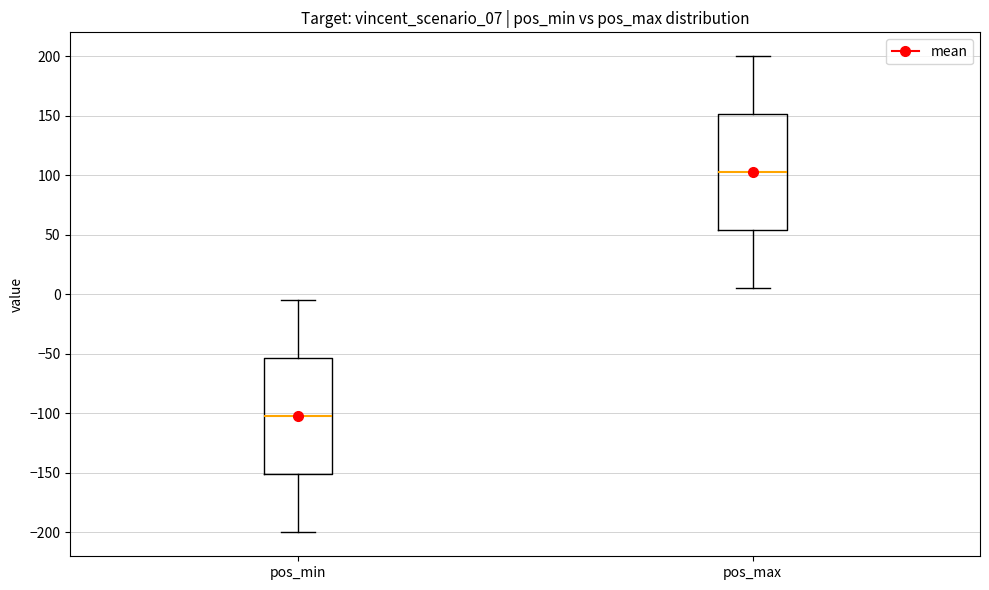

Where is the upper edge of the box for pos_max on the y-axis? The values are not printed on the chart, so give them approximately, as read against the axis.

150